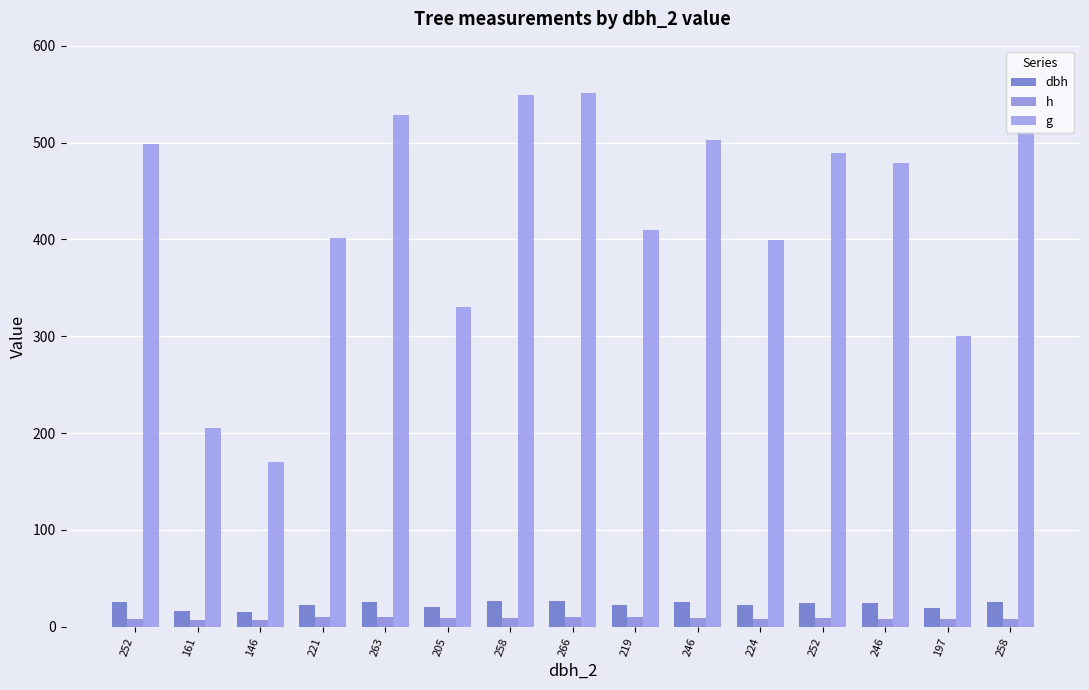

Which label corresponds to the smallest value in the chart?

161